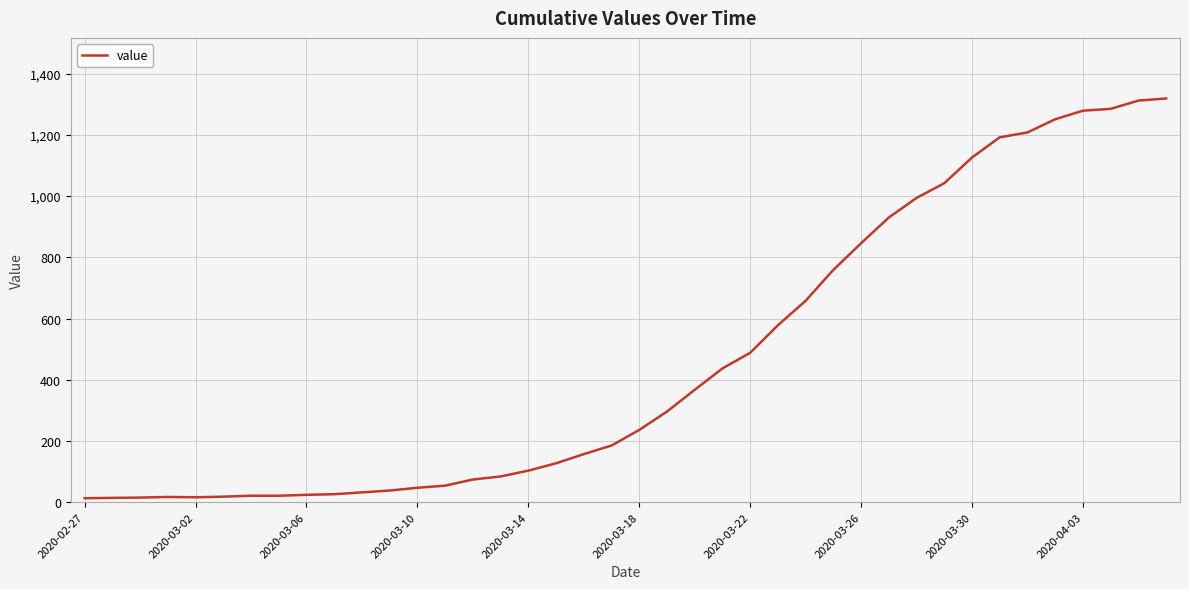

What is the maximum value shown in the chart?

1319